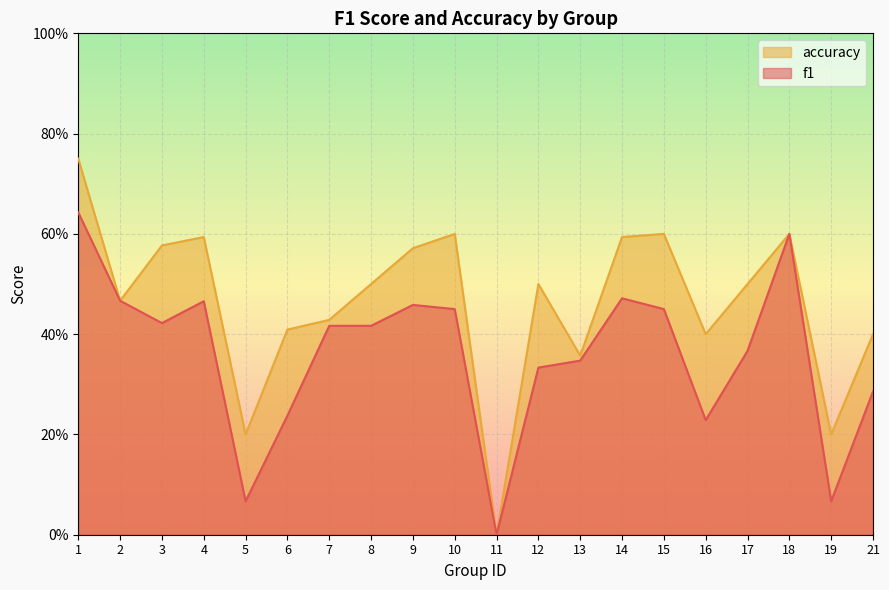

What is the sum of the f1 values at 10 and 14?

0.9